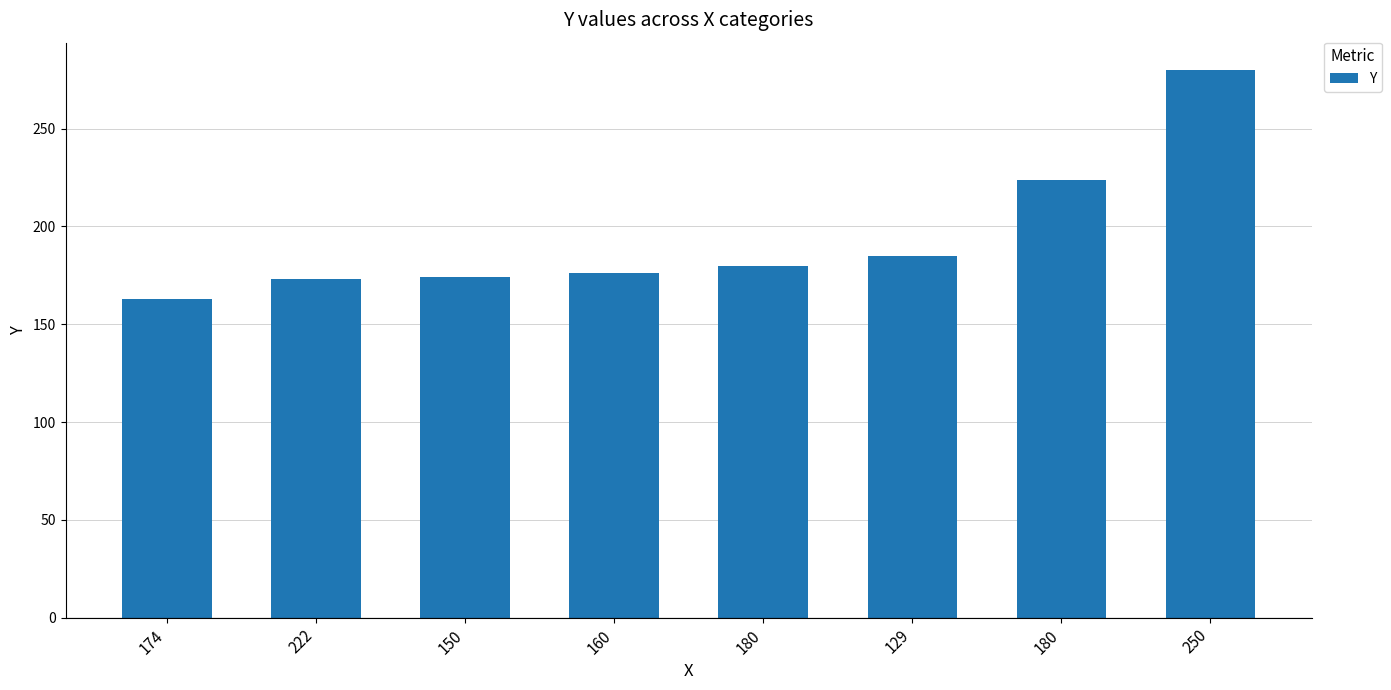

Rank the categories by value from highest to lowest.

250, 180, 129, 180, 160, 150, 222, 174